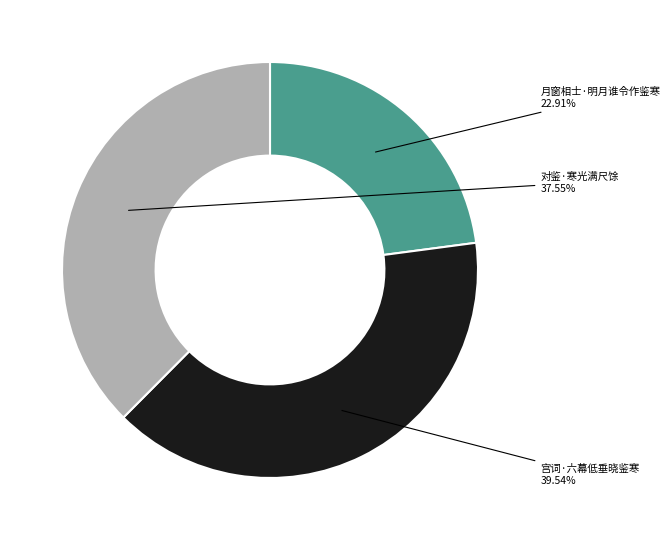

Is it true that 月窗相士·明月谁令作鉴寒 is 23% of the pie?

True